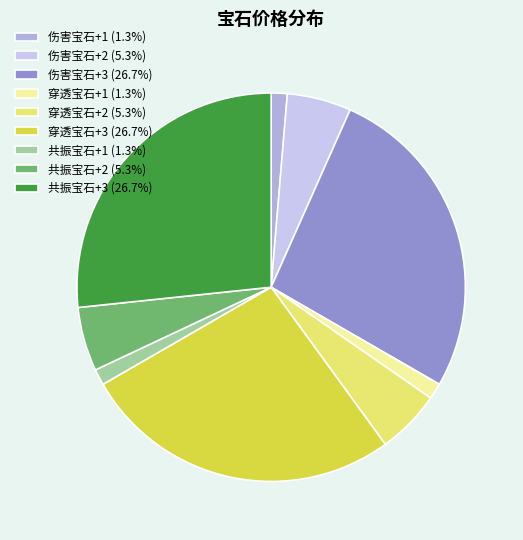

To the nearest percent, what is the difference between the largest and smallest slice percentages?

25%